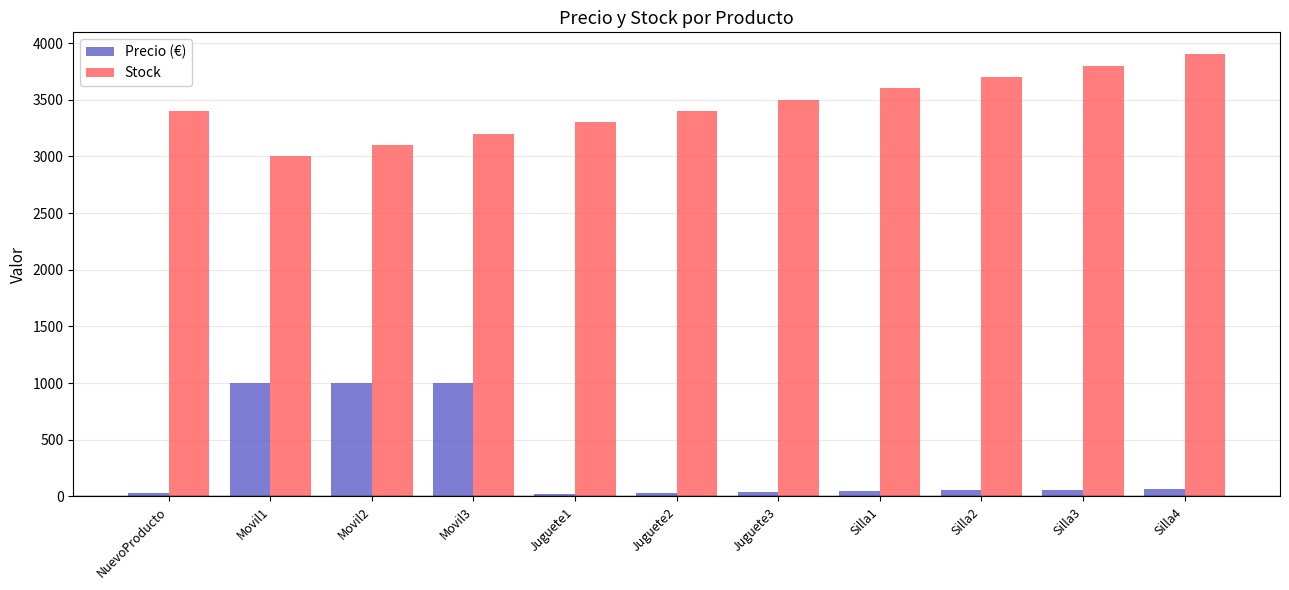

What is the total value across all series at Silla4?

3965